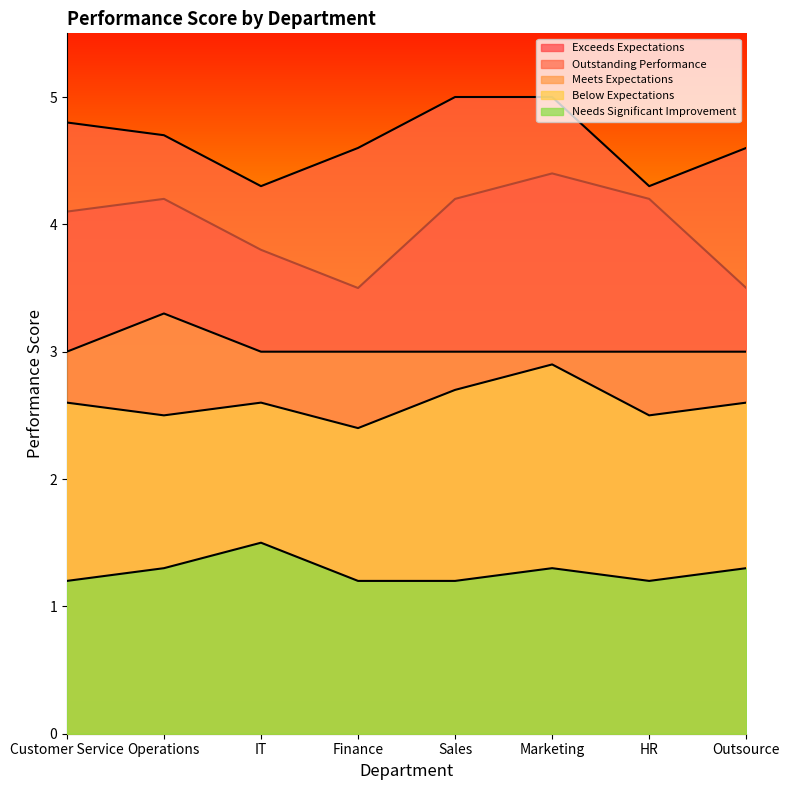

Is the value of Needs Significant Improvement at HR greater than the value of Exceeds Expectations at Operations?

No